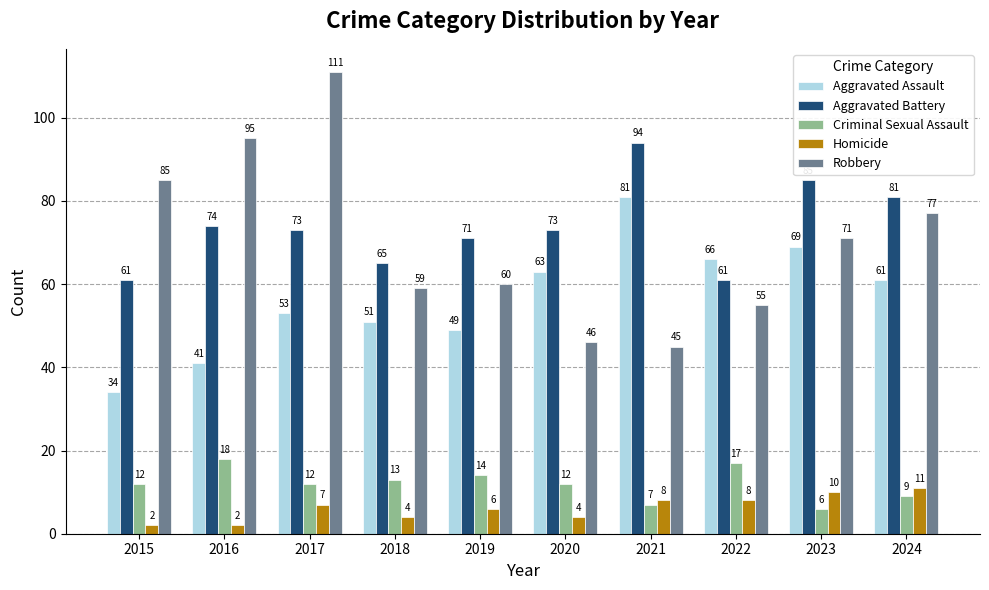

What is the difference between the highest and lowest values at 2023?

79